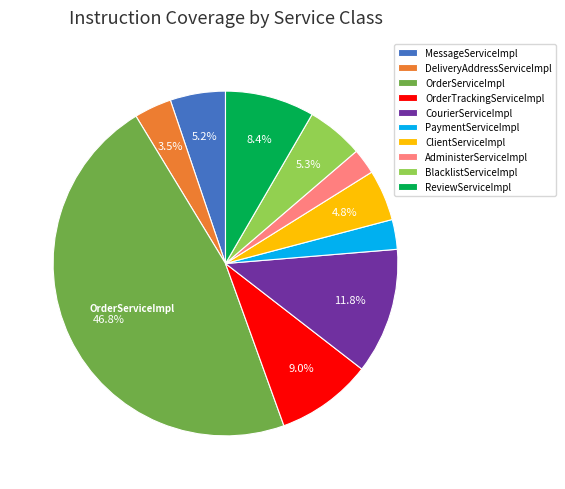

To the nearest percent, what is the average slice percentage?

10%